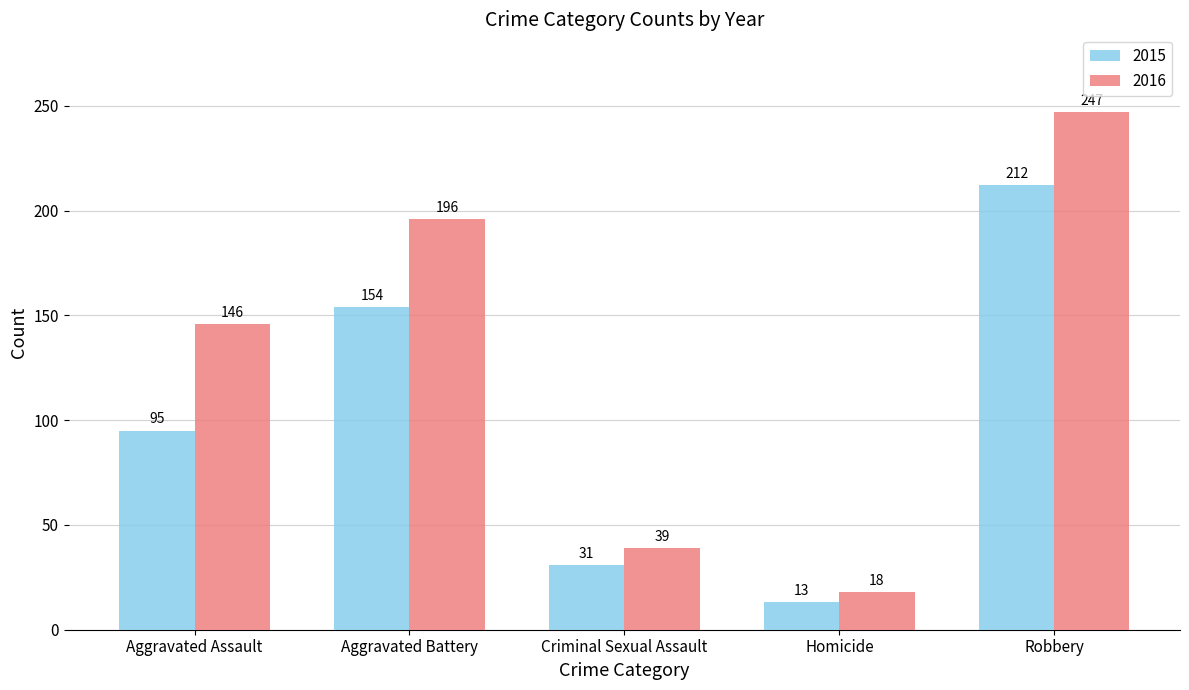

How many bars are there in each group?

2